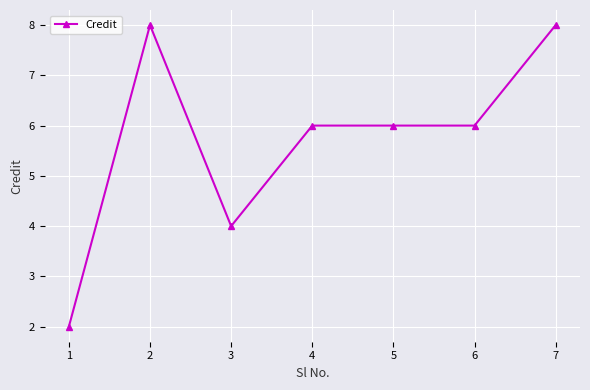

What is the average value?

6